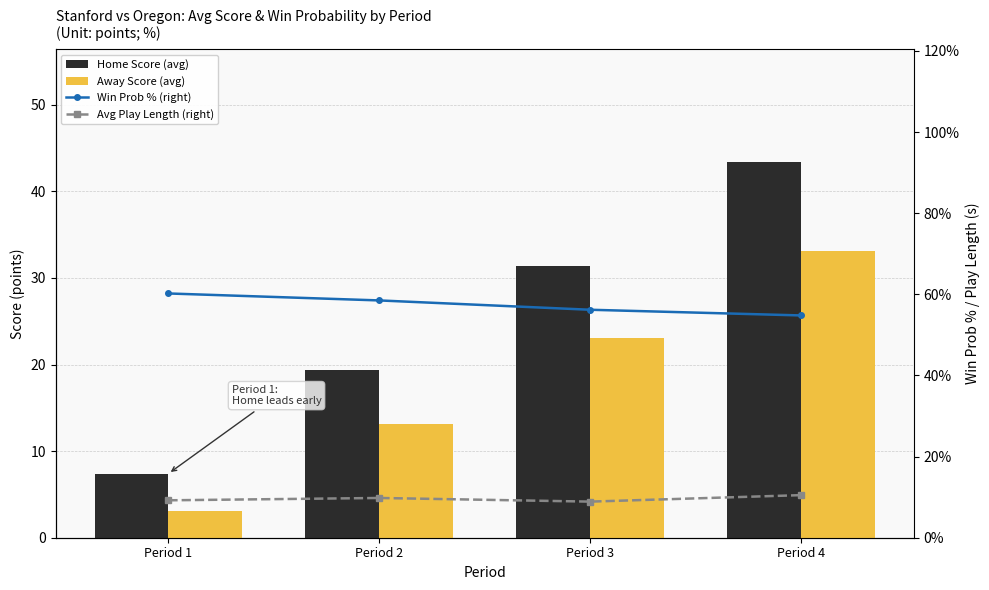

What is the difference between the highest and lowest values at Period 3?

47.3